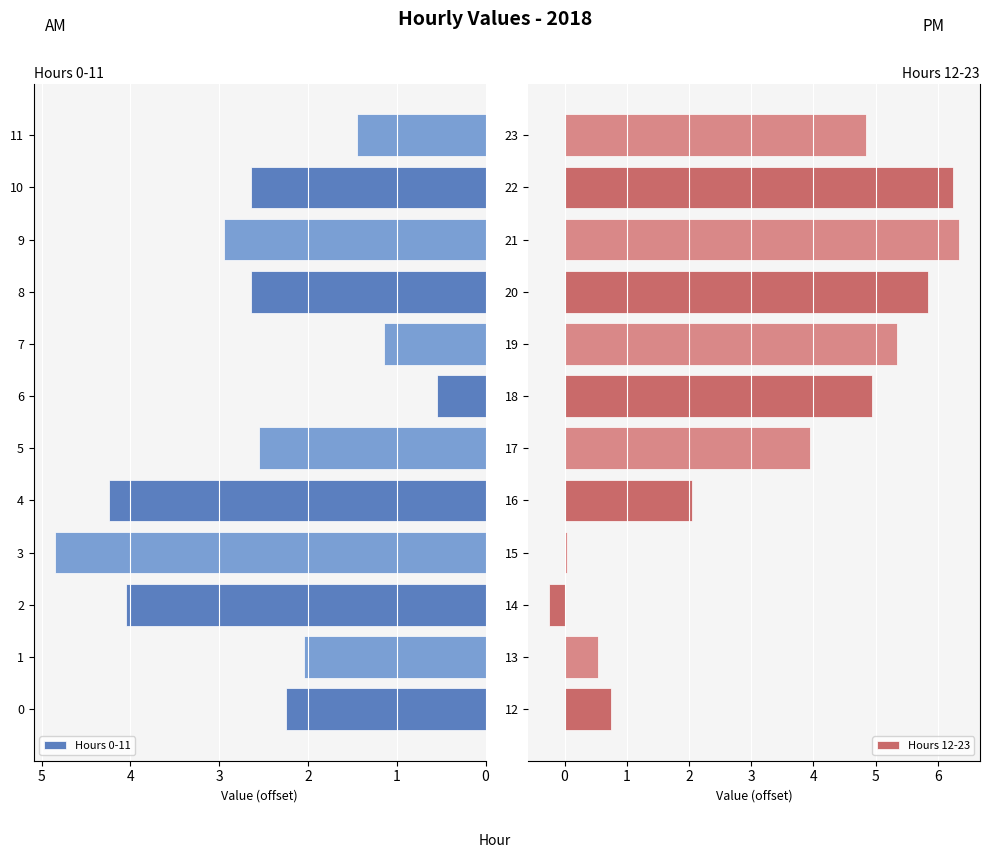

The Hours 0-11 series shows 2.6 at 8. True or false?

True